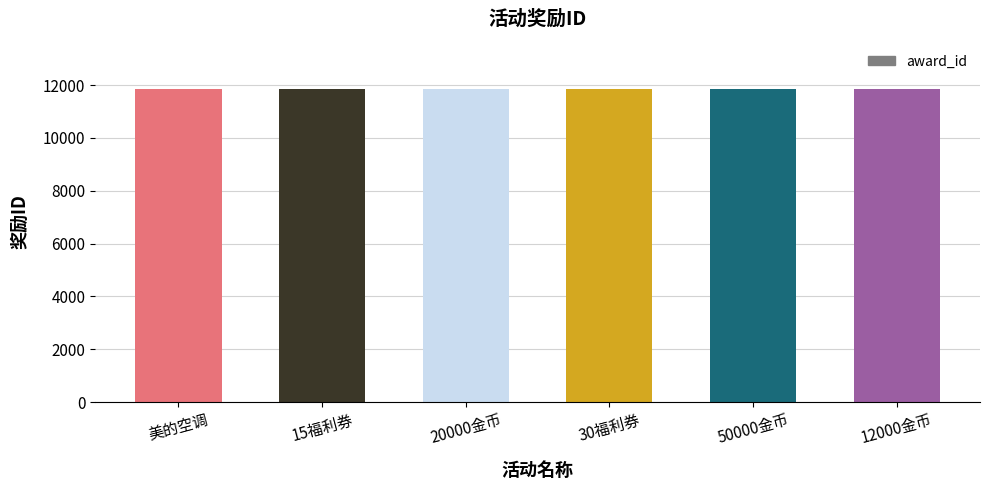

Count the number of categories in the chart.

6